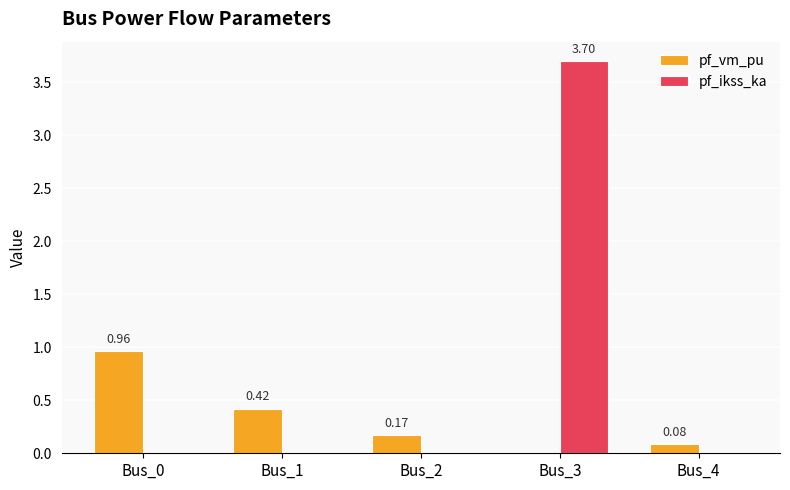

Are the bars grouped side by side (vs. stacked)?

Yes